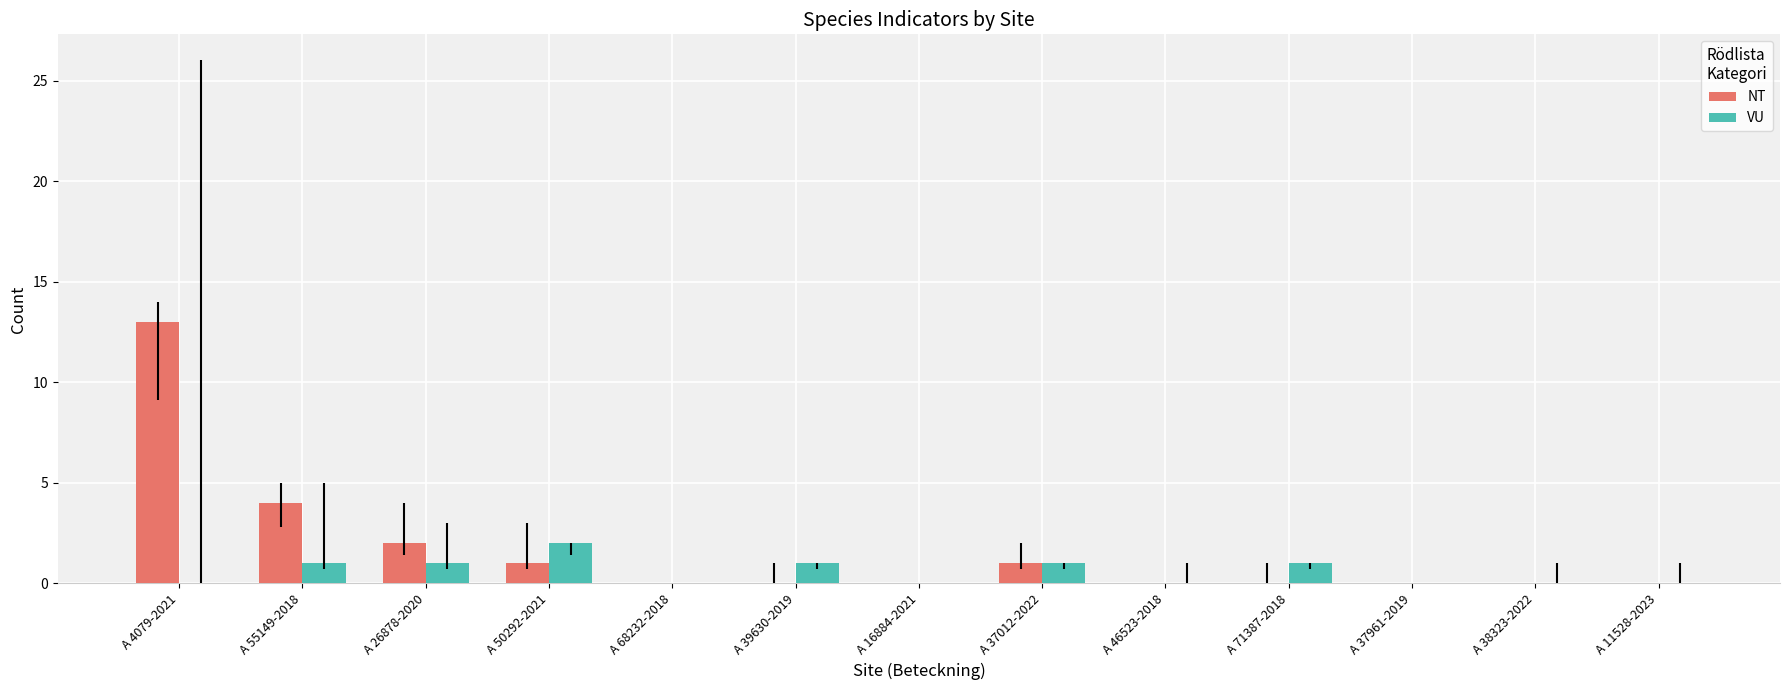

How many groups of bars are there?

13